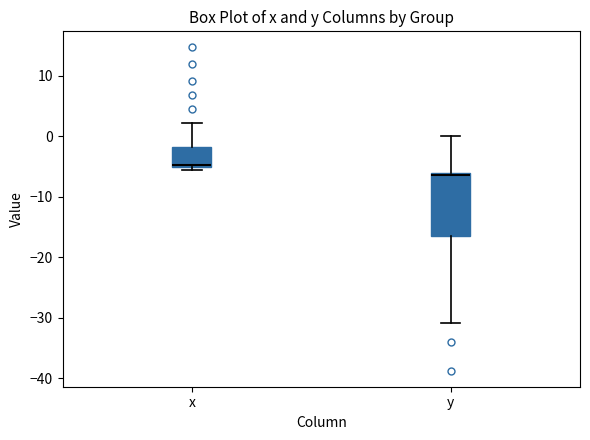

Where does the upper whisker of the box for y end on the y-axis? The values are not printed on the chart, so give them approximately, as read against the axis.

0